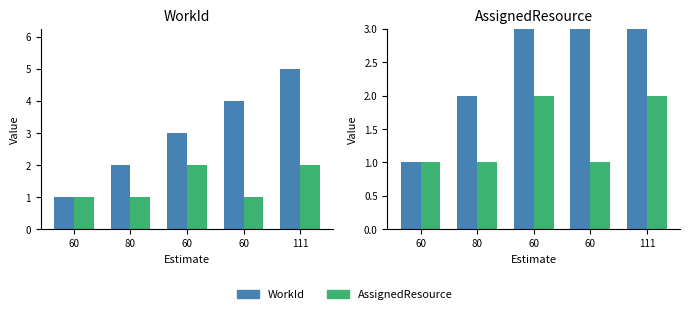

What value does the WorkId series have at 80?

2